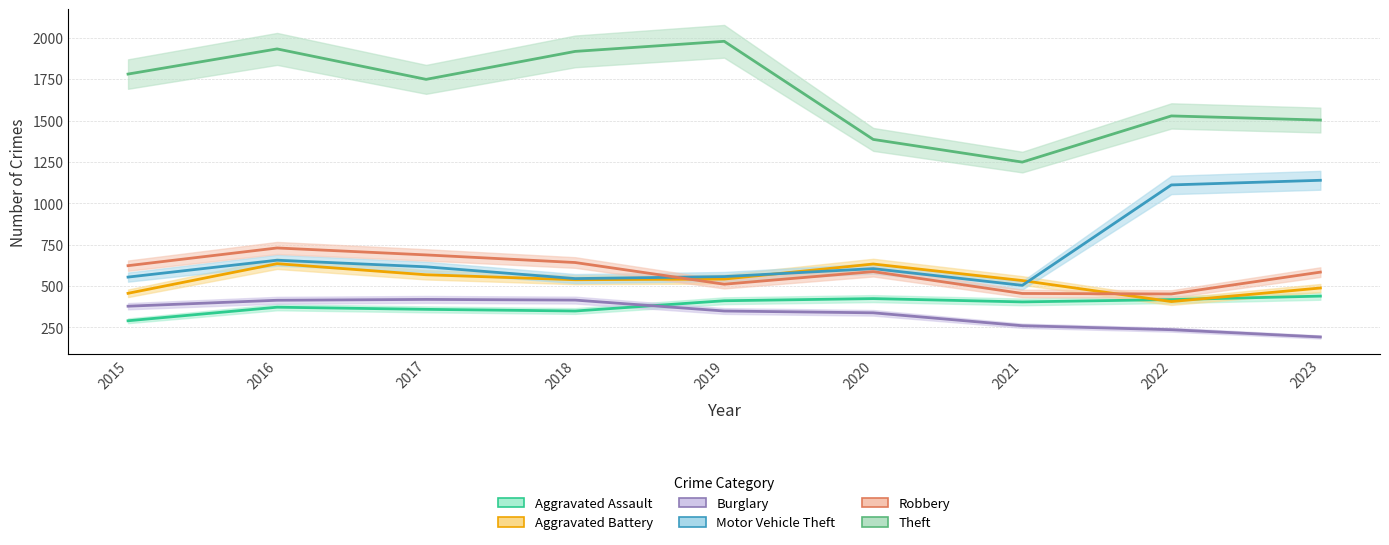

Between 2023 and 2018, which is larger?

2023